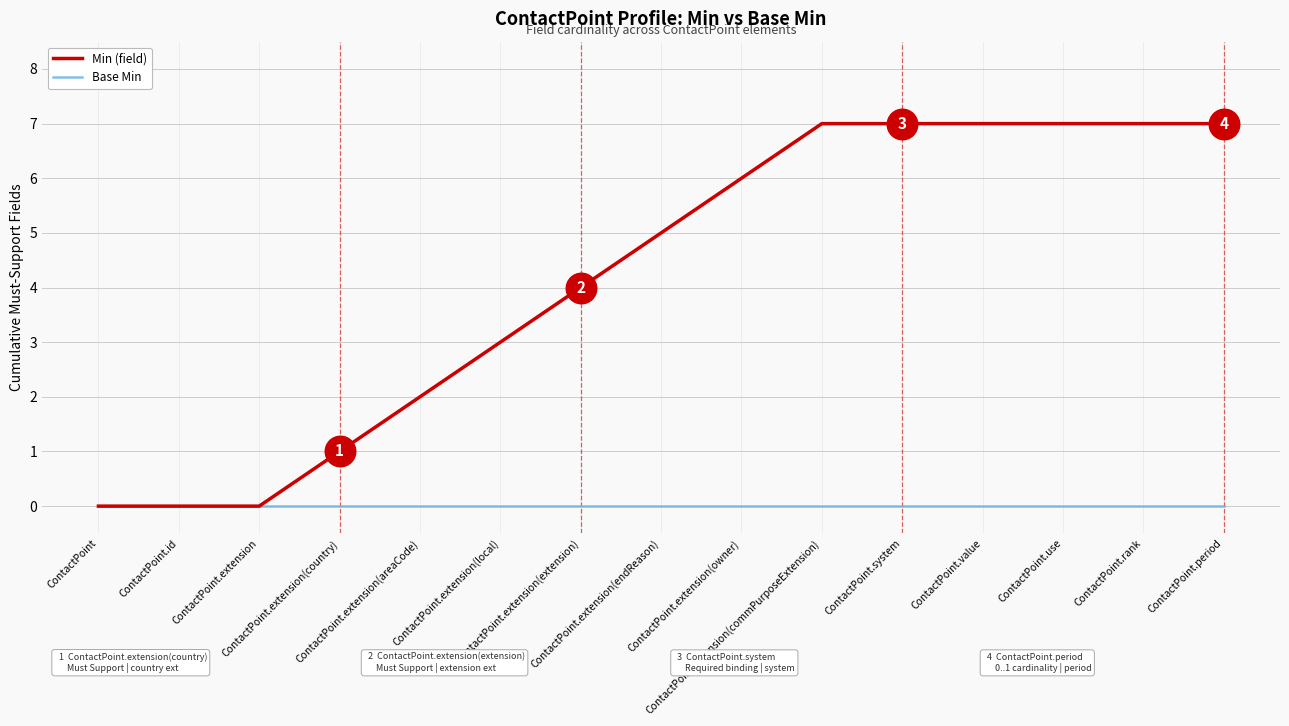

True or false: Min (field) has more than 2 points higher than both neighbors.

False